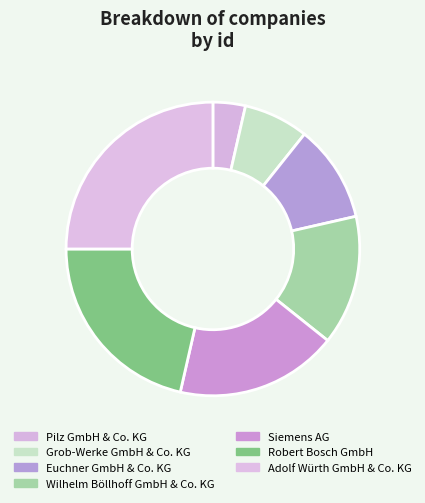

Which slice is the largest?

Adolf Würth GmbH & Co. KG